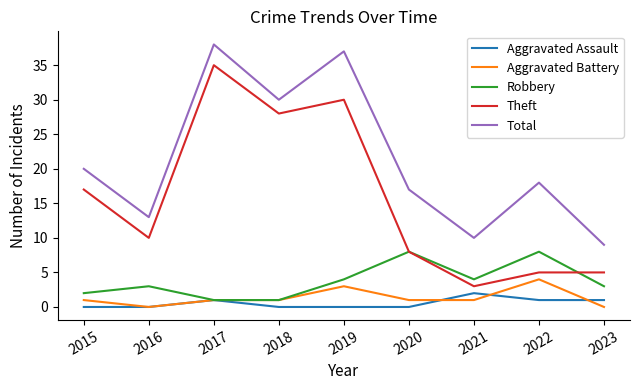

The Theft series shows 5 at 2022. True or false?

True